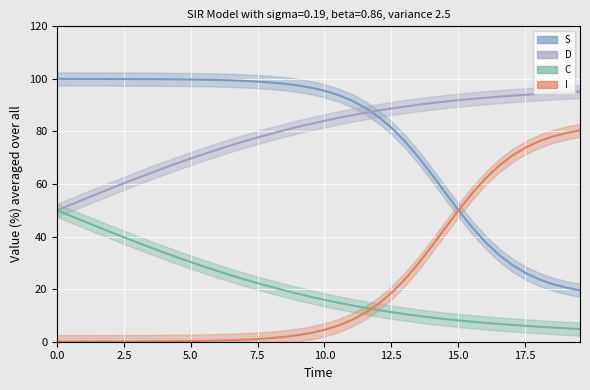

What is the sum of all D values?

822.0